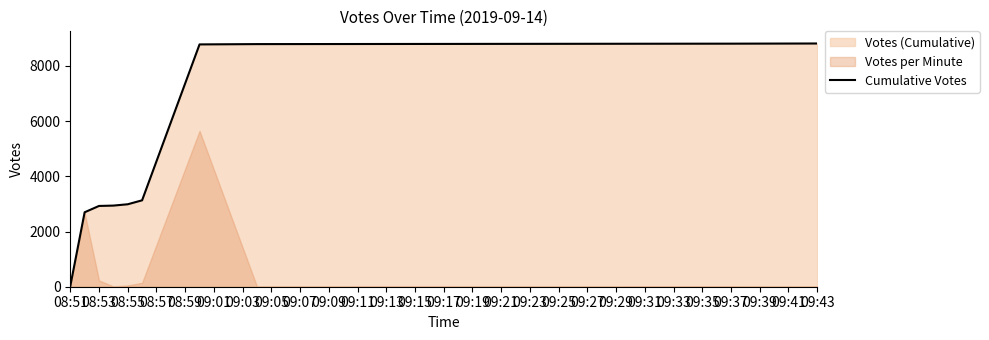

At which label does Cumulative Votes reach its minimum?

08:51